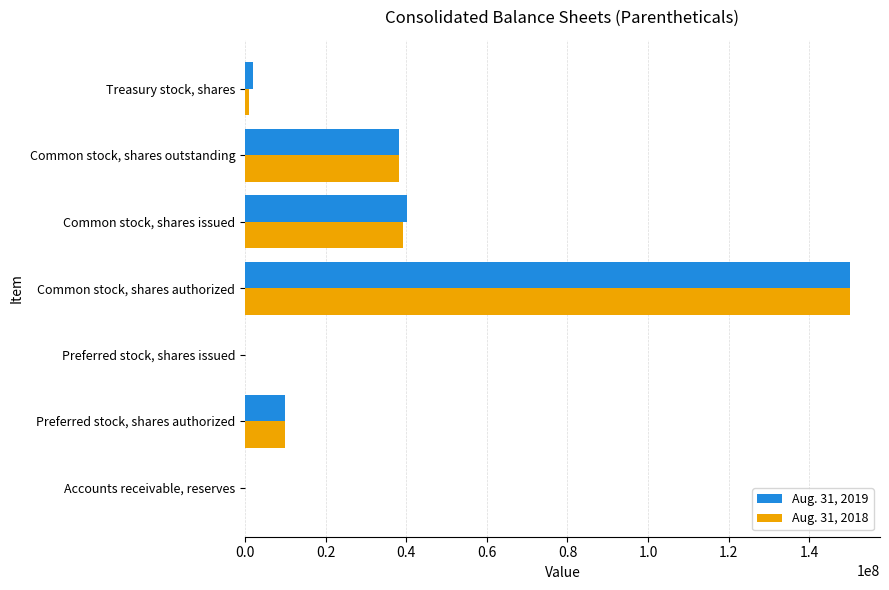

What is the maximum value shown in the chart?

150000000